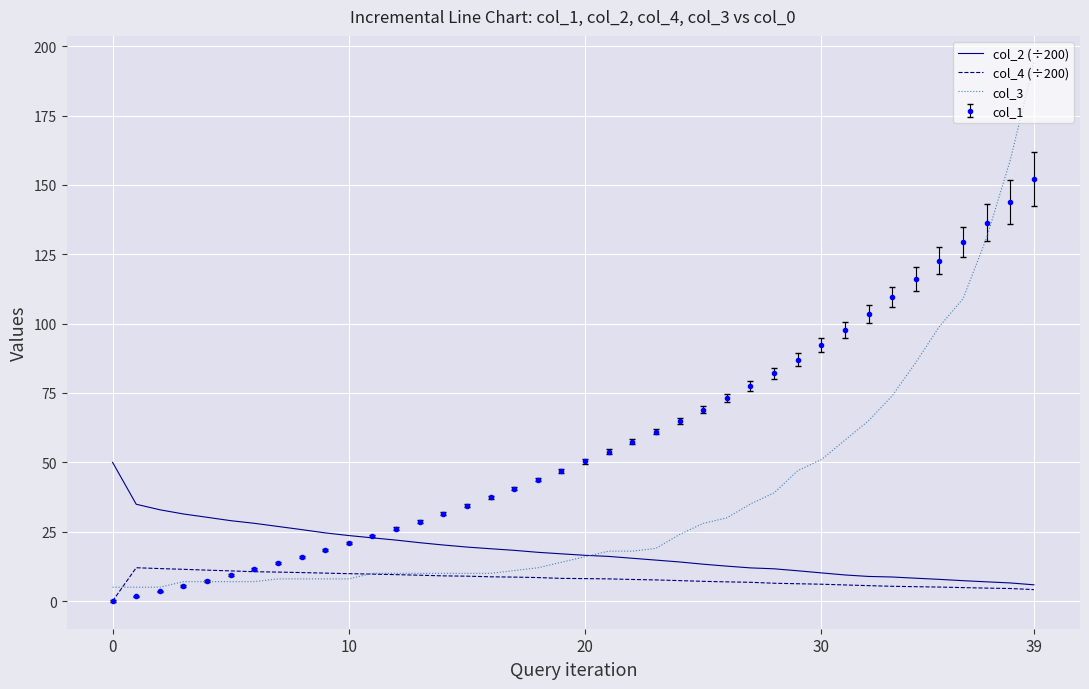

Which series has the largest total across all categories?

col_1